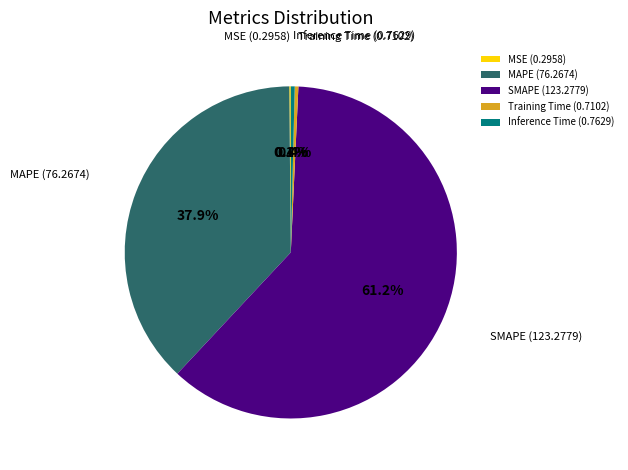

Which has a higher value, SMAPE (123.2779) or Training Time (0.7102)?

SMAPE (123.2779)